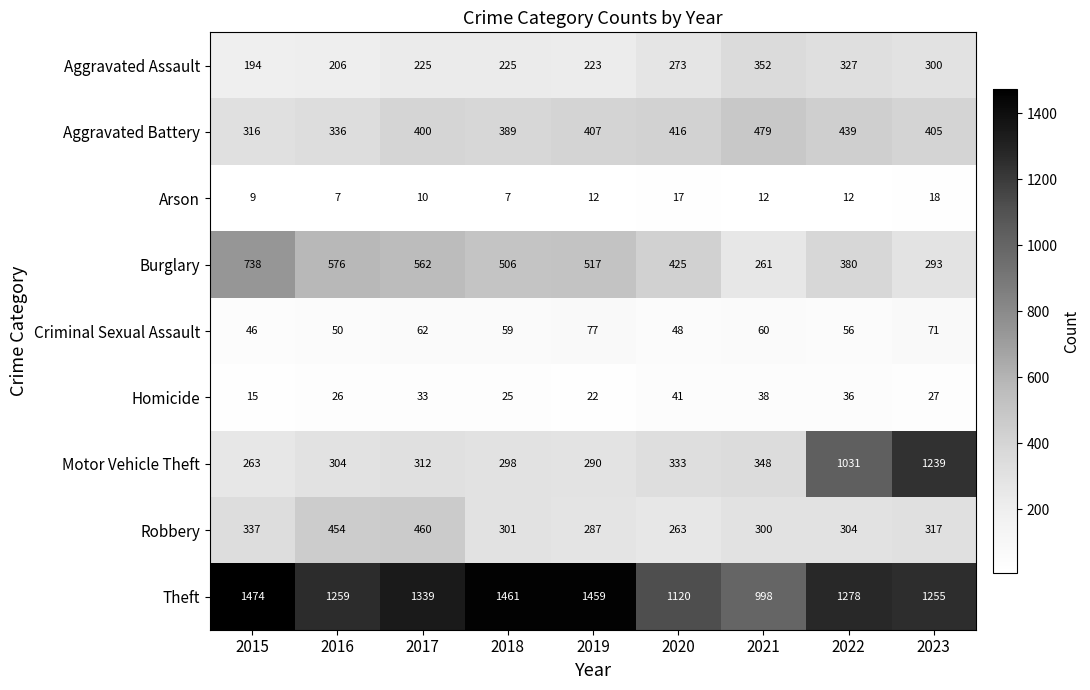

At which label is Burglary closest to 499?

2018